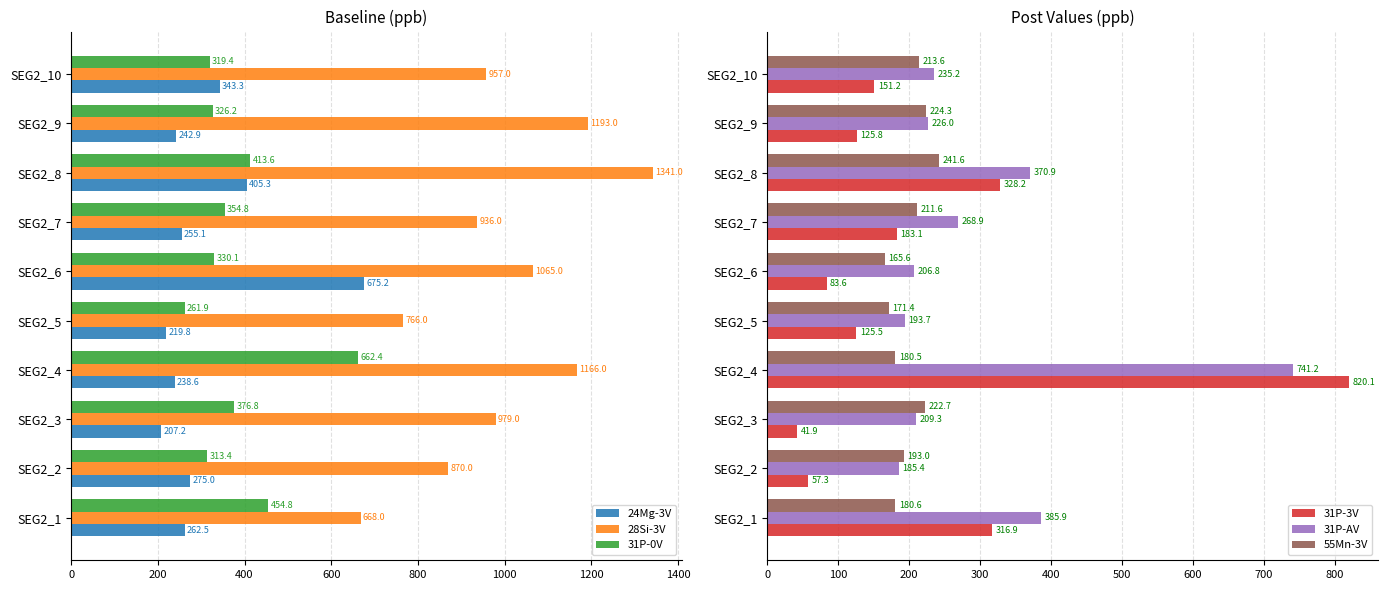

What is the average value of the 55Mn-3V series?

200.5